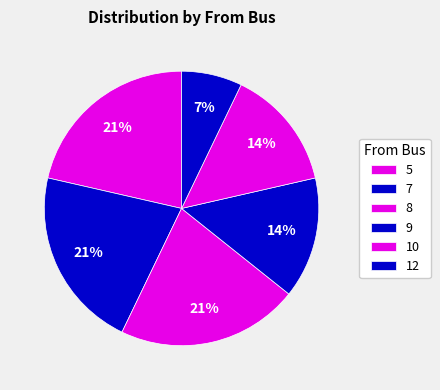

Between 9 and 8, which is larger?

8